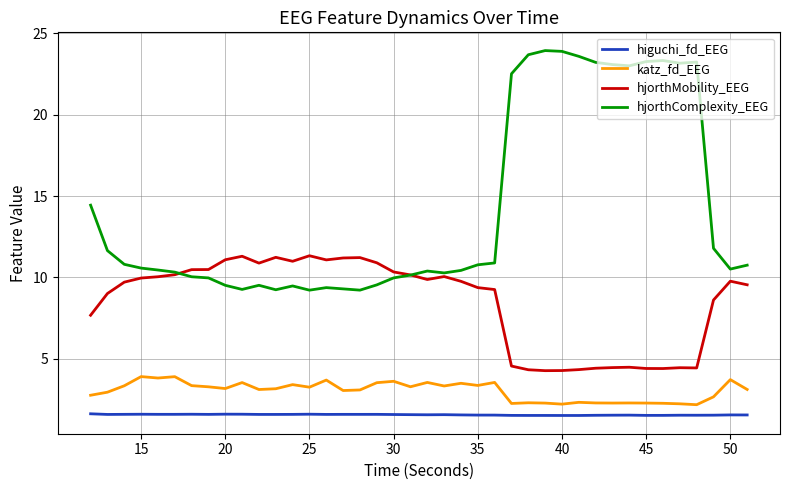

Which series has the widest spread of values?

hjorthComplexity_EEG